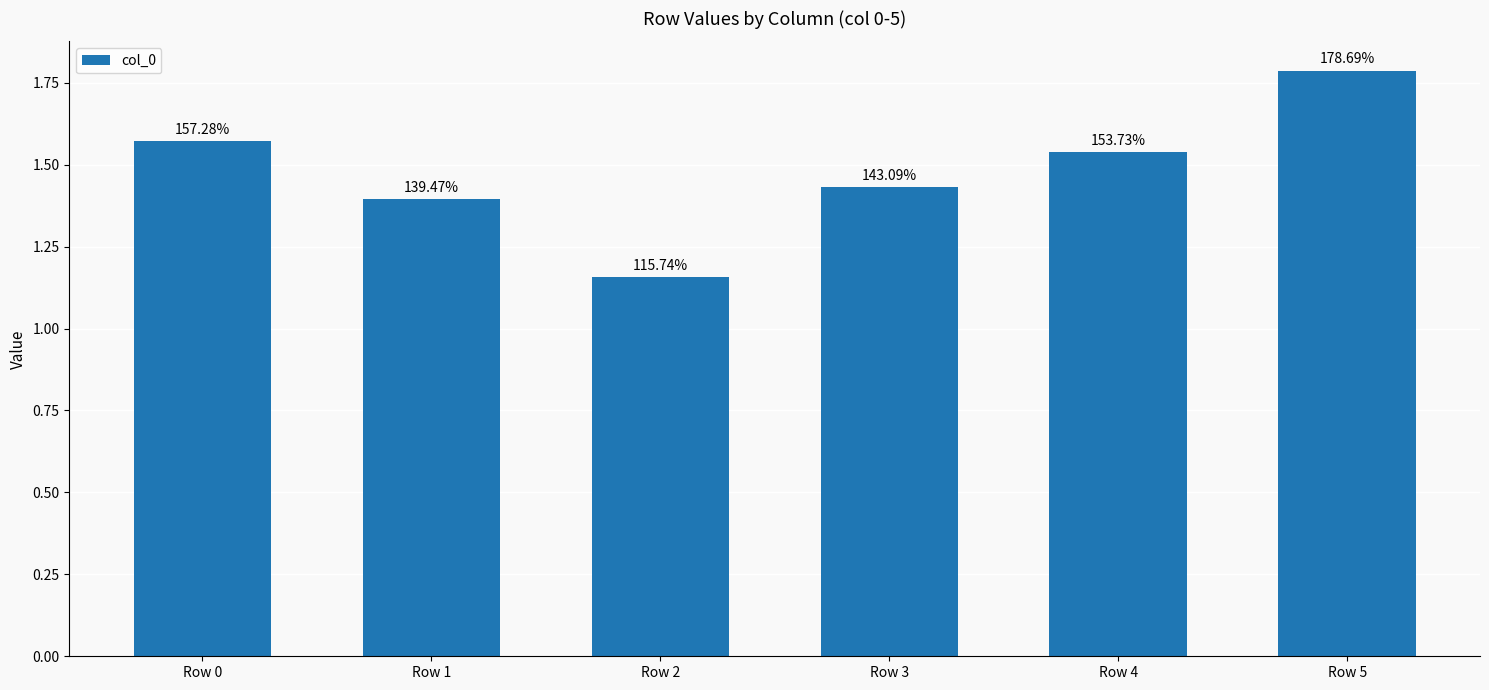

What is the smallest value displayed?

1.2